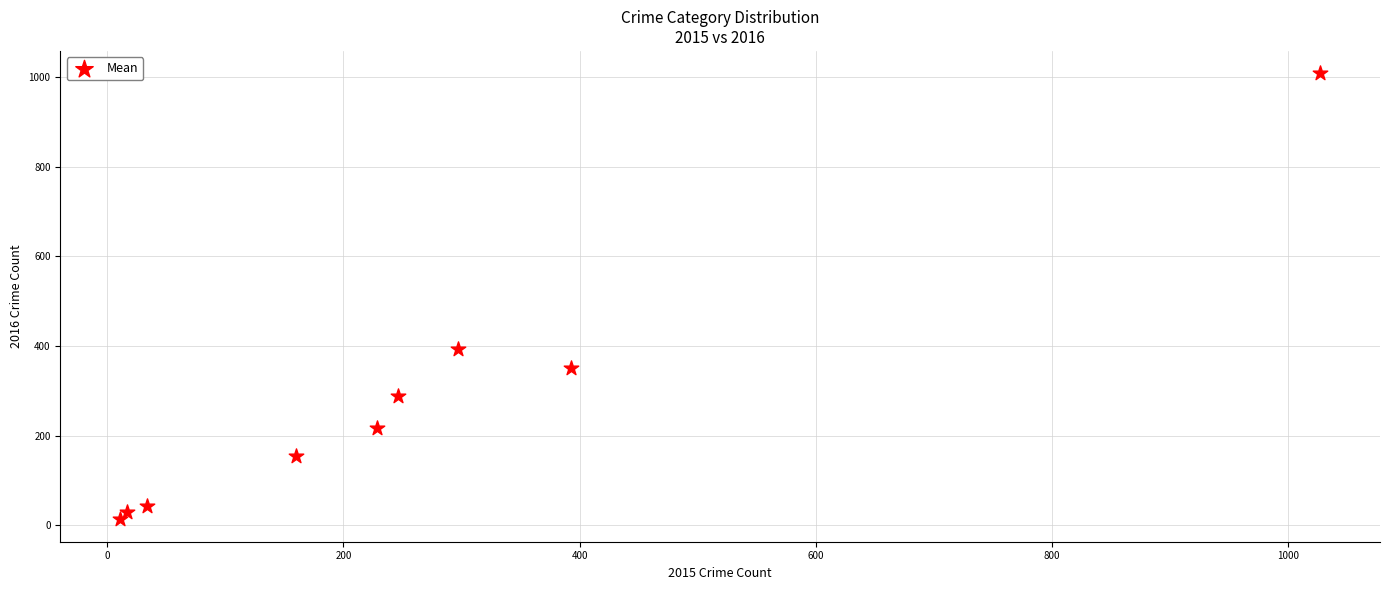

What Y value in the scatter plot is closest to 511?

394